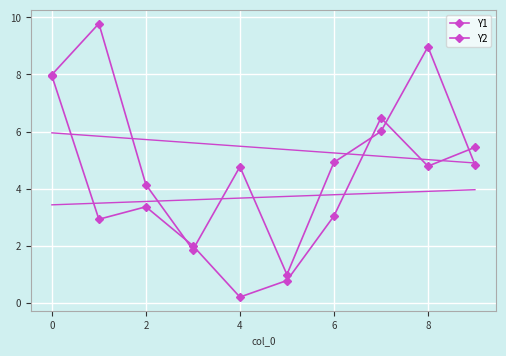

Count the number of categories in the chart.

10